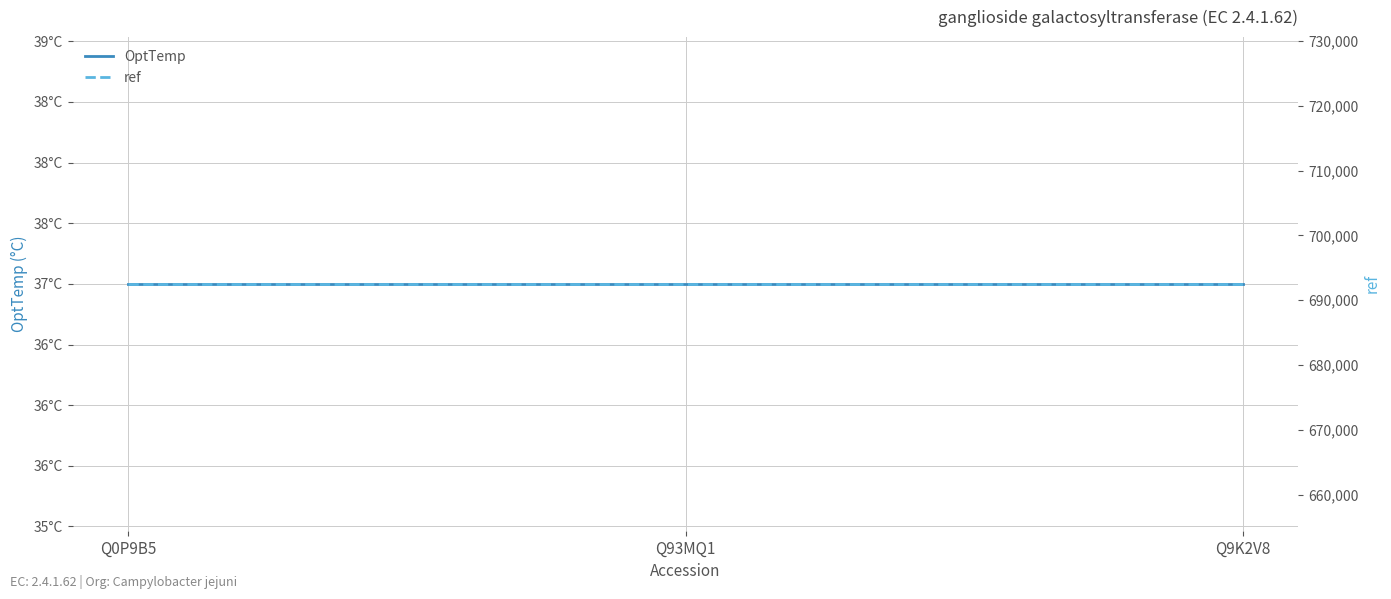

The value of ref at Q9K2V8 is 263475. True or false?

False